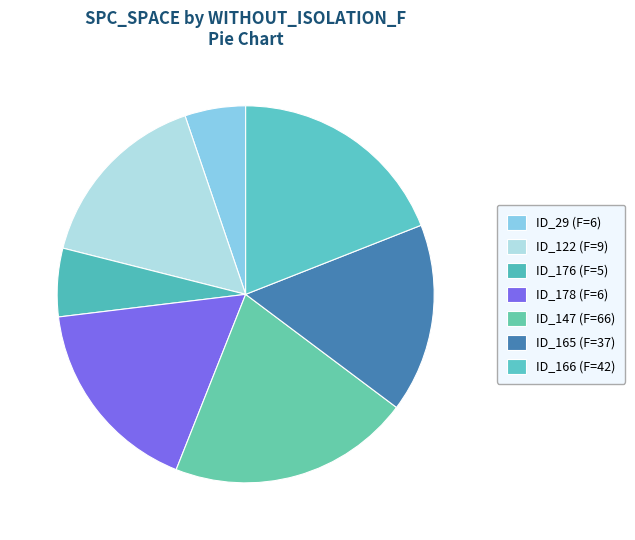

Count the number of slices in the pie.

7